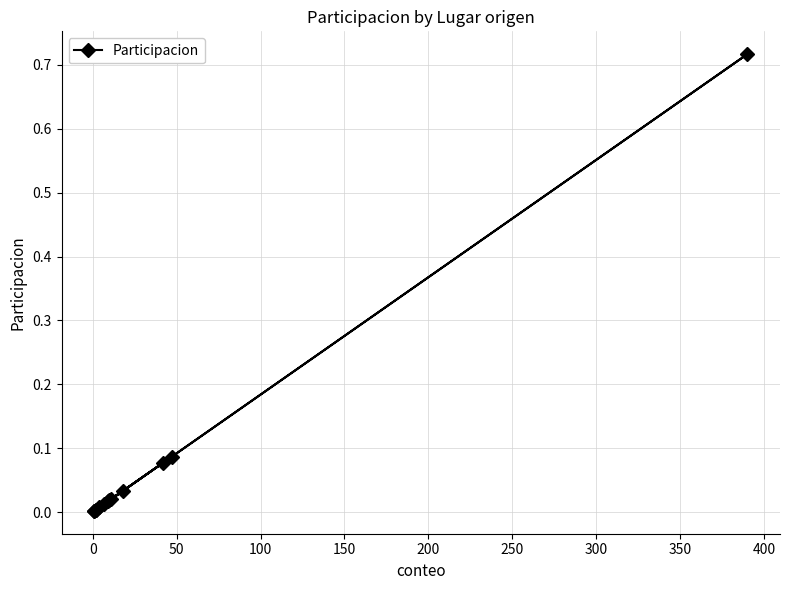

Does the chart display data point markers on the line(s)?

Yes